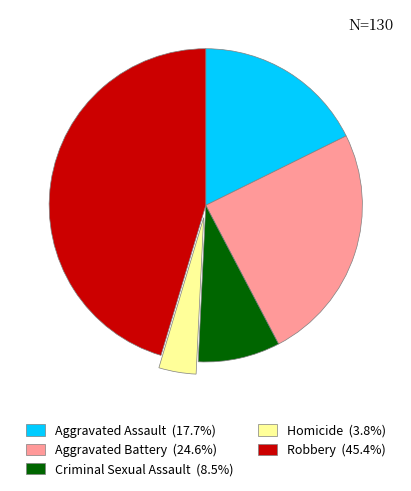

Which has a higher value, Homicide or Aggravated Battery?

Aggravated Battery